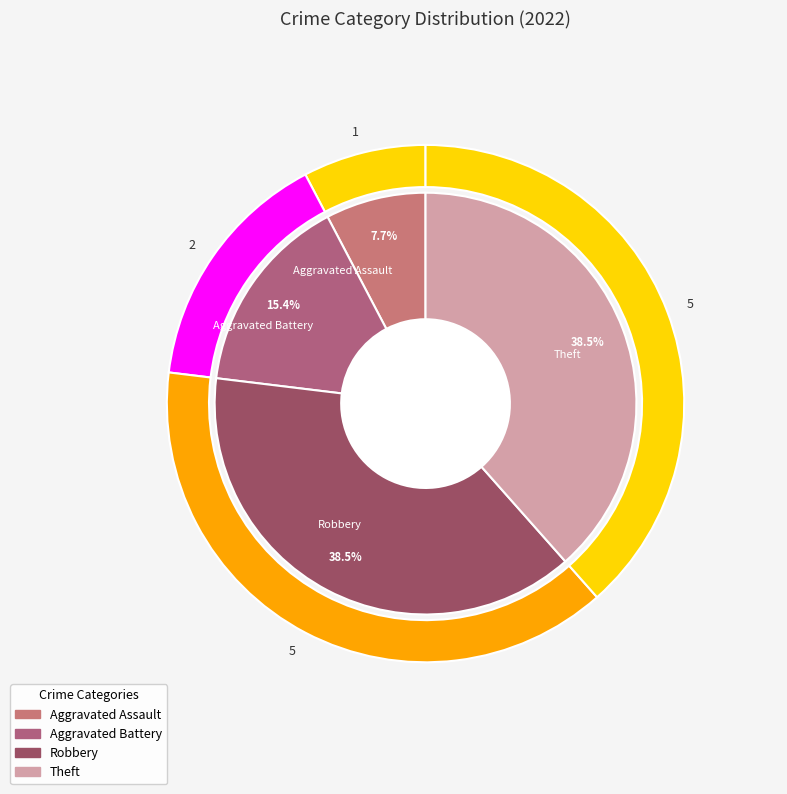

The Robbery slice represents 38% of the pie. True or false?

True